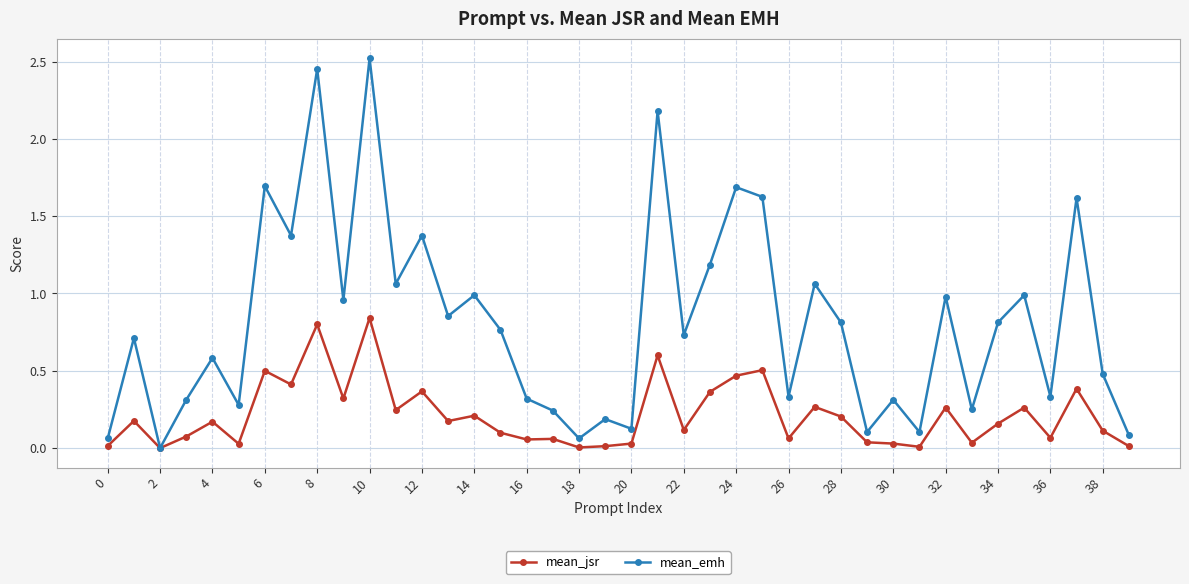

Which series has the widest spread of values?

mean_emh